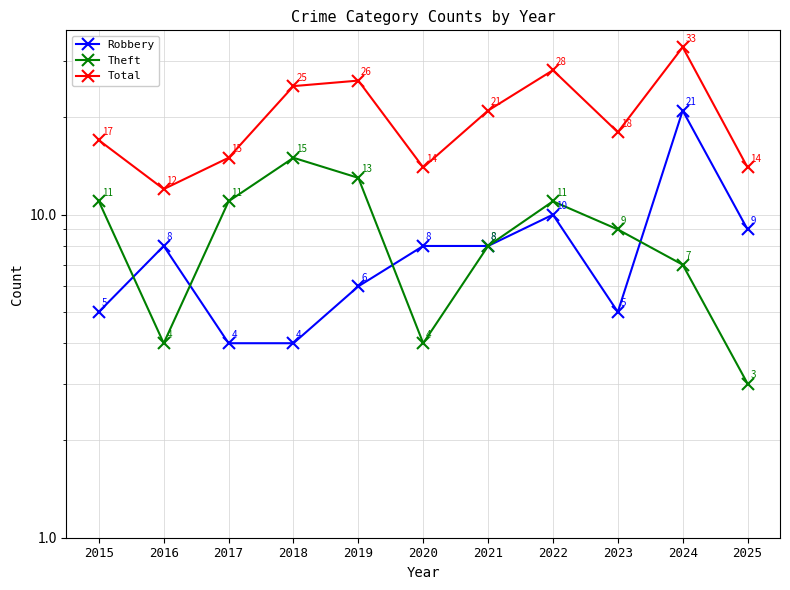

What is the value of the Theft point at the 8th from the left?

11